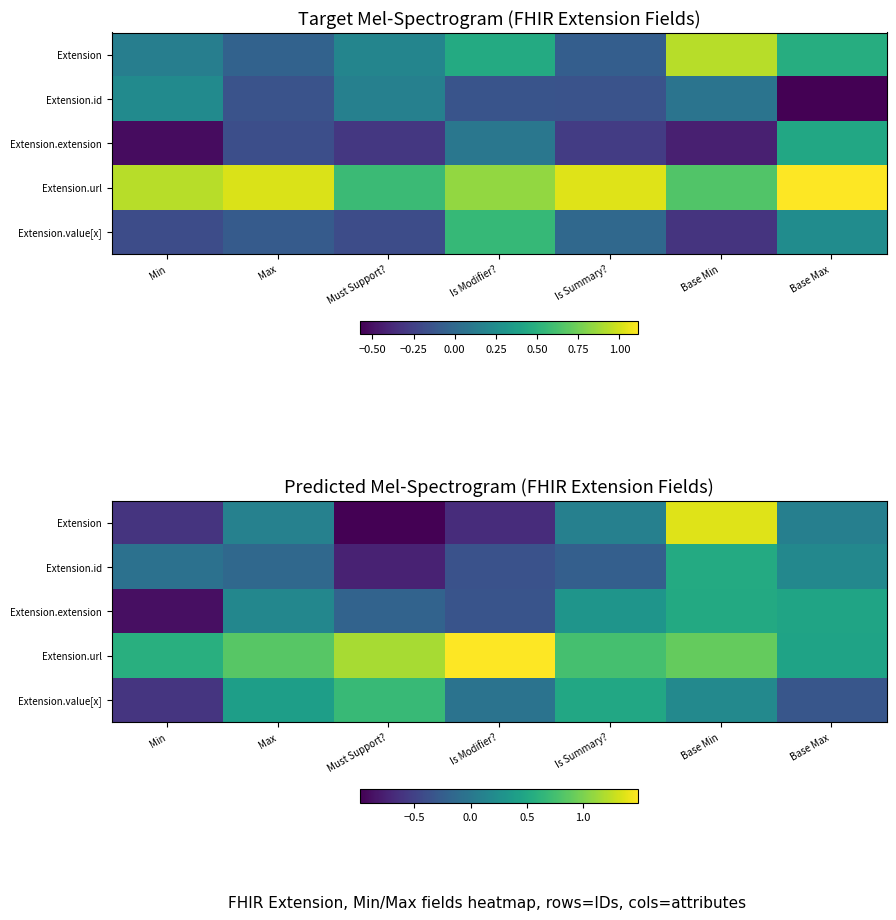

What is the sum of the Extension.id values at Must Support? and Base Min?

-0.2